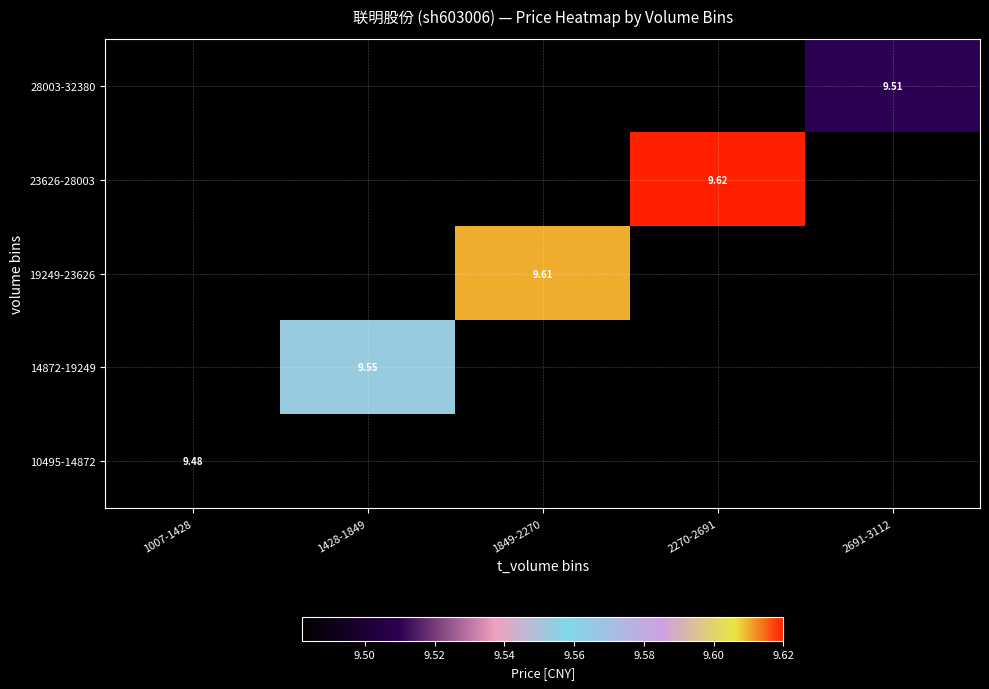

Is the value of 19249-23626 at 2691-3112 greater than the value of 23626-28003 at 2270-2691?

No